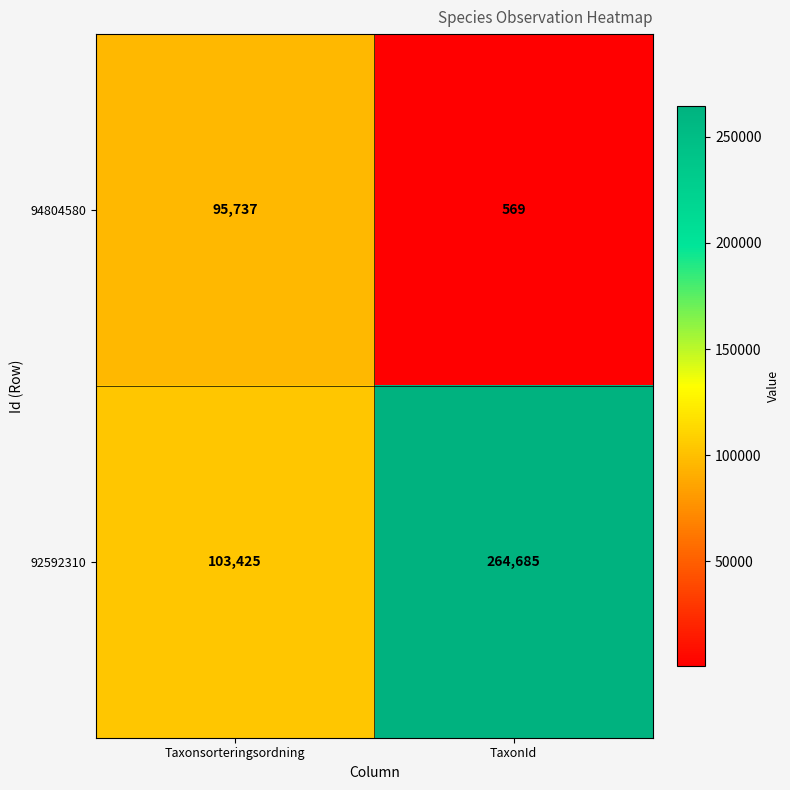

Is it true that 94804580 equals 167919 at Taxonsorteringsordning?

False